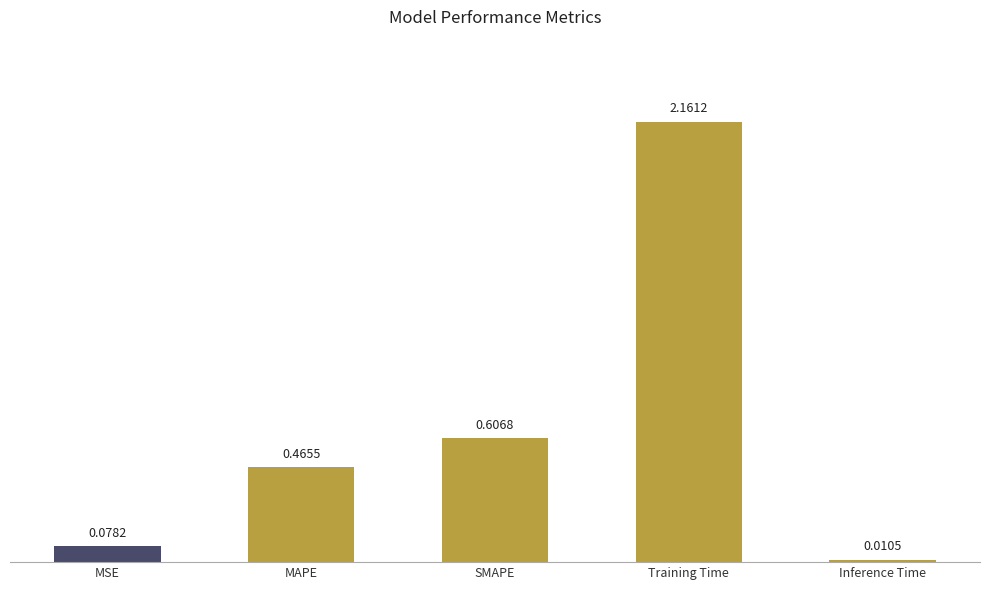

What is the average value?

0.7